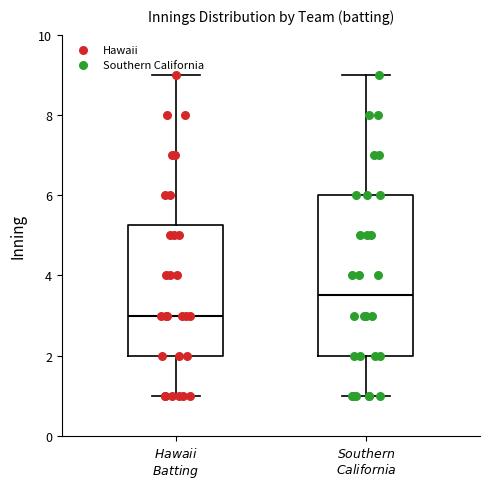

Reading left to right, transcribe this box plot: for each box, give where its median line is, the range the box spans, and where its two whiskers end, as read against the y-axis. The values are not printed on the chart, so give them approximately, as read against the axis.

$Hawaii$ $Batting$: median 3.0, box 2.0 to 5.2, whiskers 1.0 to 9.0
$Southern$ $California$: median 3.6, box 2.0 to 6.0, whiskers 1.0 to 9.0